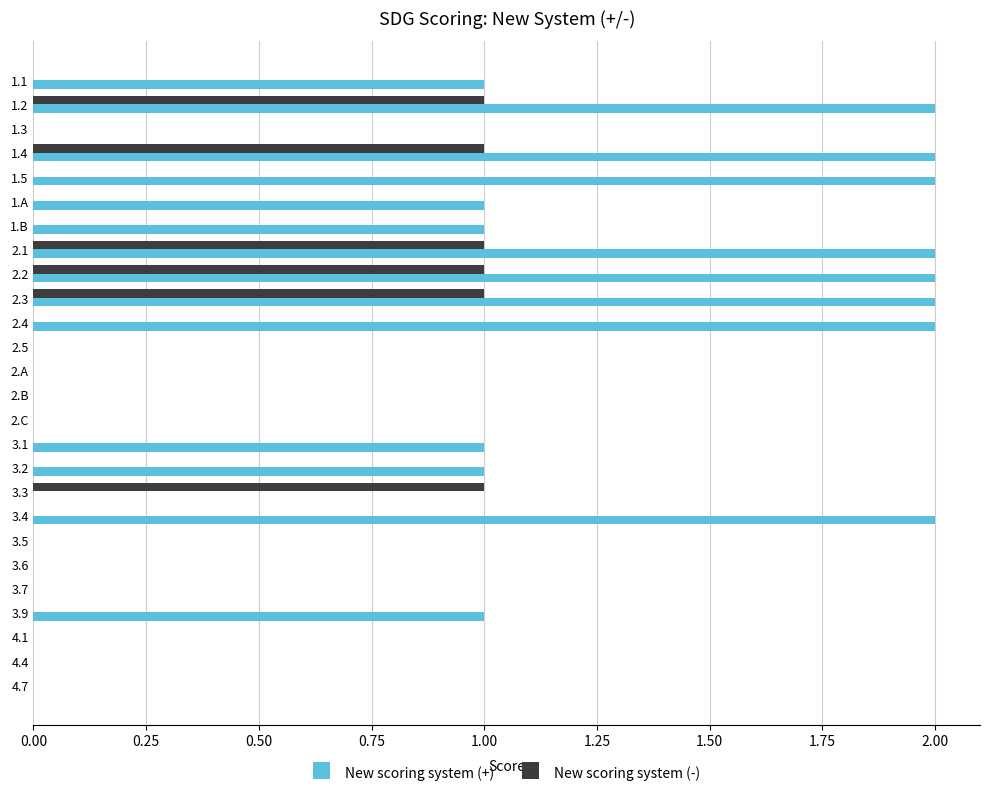

True or false: New scoring system (+) has a value of 0 at 1.3.

True